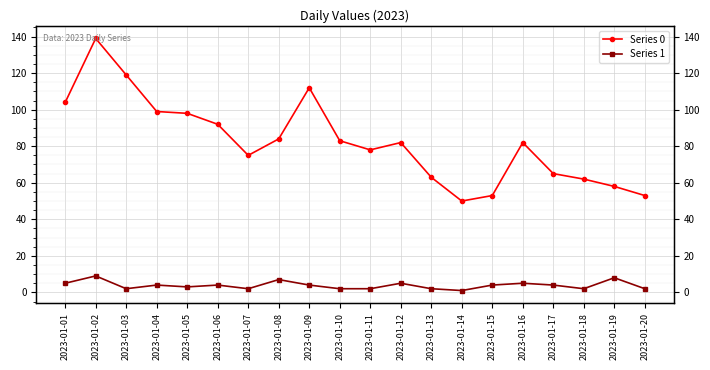

At which category is the sum across all series the highest?

2023-01-02